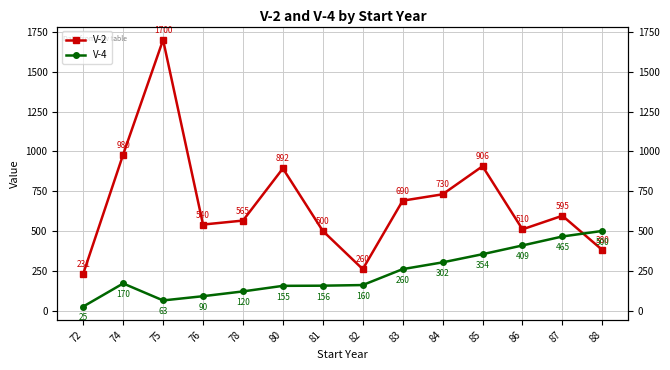

What is the difference between the V-2 values at 74 and 81?

480.0